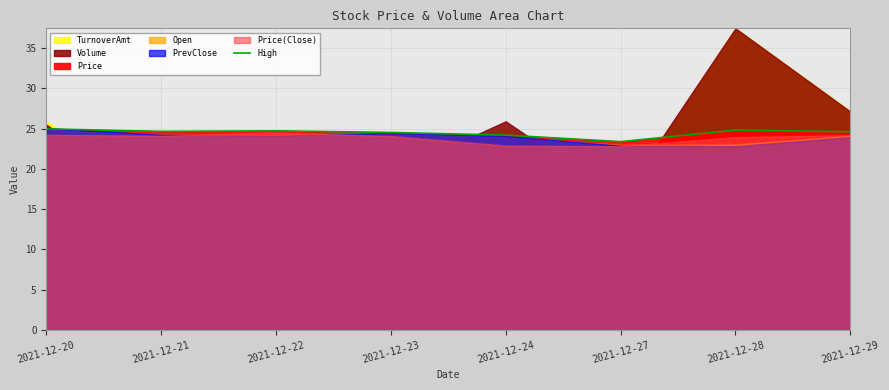

What is the change in value from 2021-12-20 to 2021-12-23?

-0.4